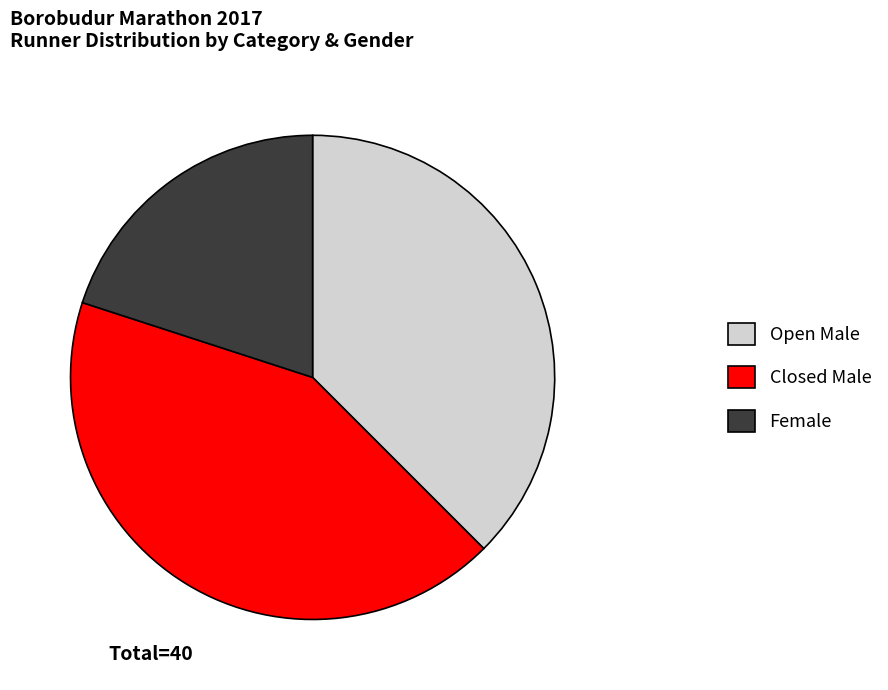

Is there a majority slice in this chart?

No